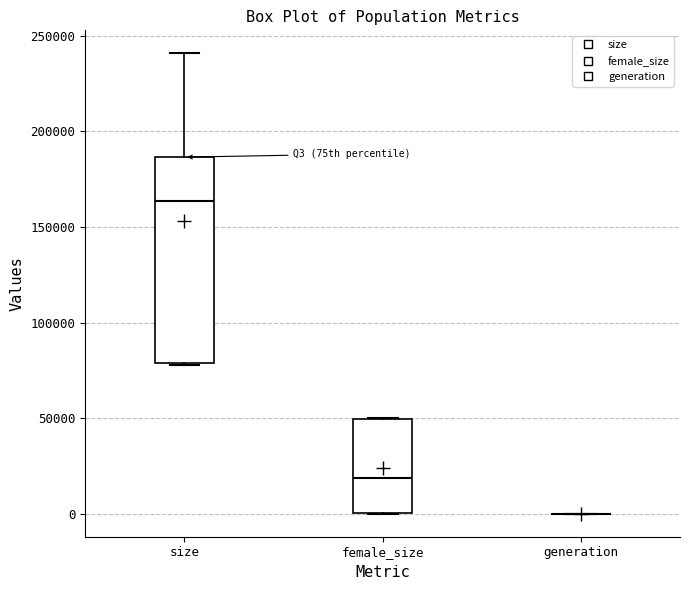

Which box is the tallest, from its lower edge to its upper edge?

size